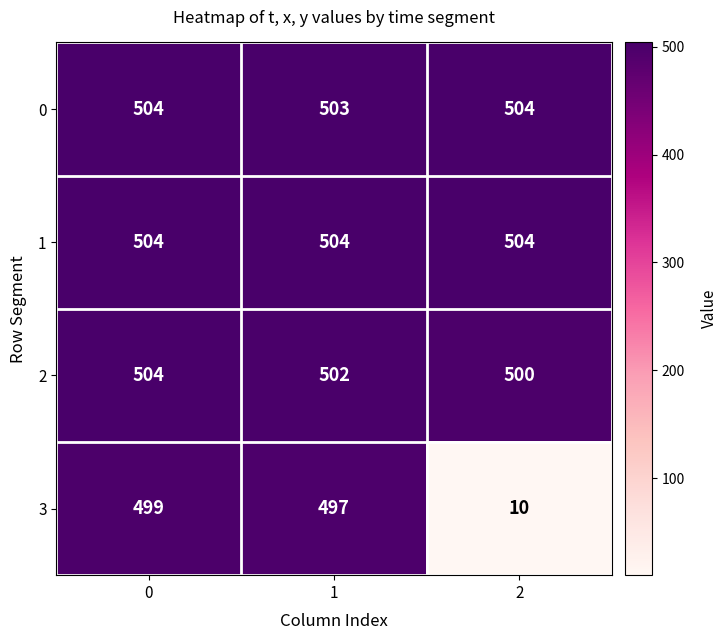

Reading right to left, transcribe all the data shown in this chart.

0: 2=504	1=503	0=504
1: 2=504	1=504	0=504
2: 2=500	1=502	0=504
3: 2=10	1=497	0=499